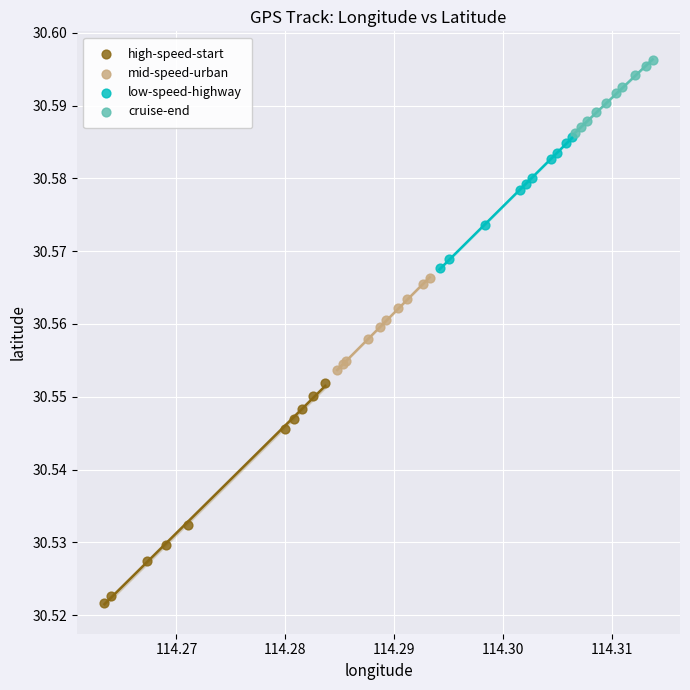

Which series contains the highest Y value?

cruise-end